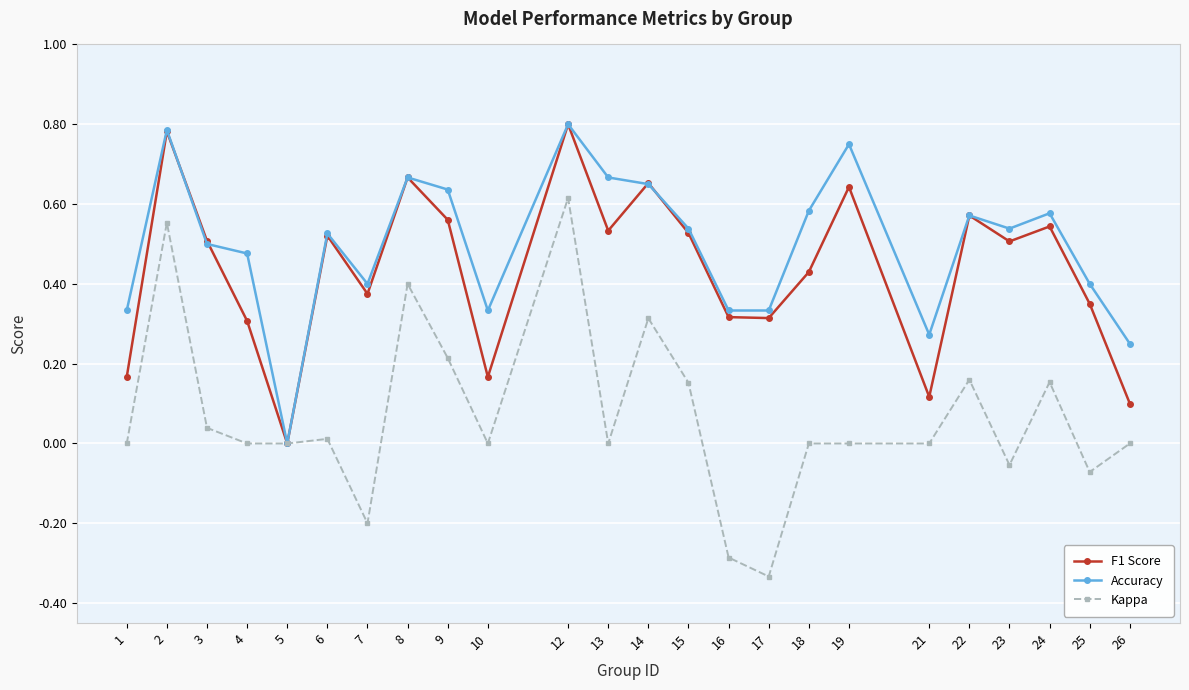

Where is F1 Score nearest to the value 0?

5